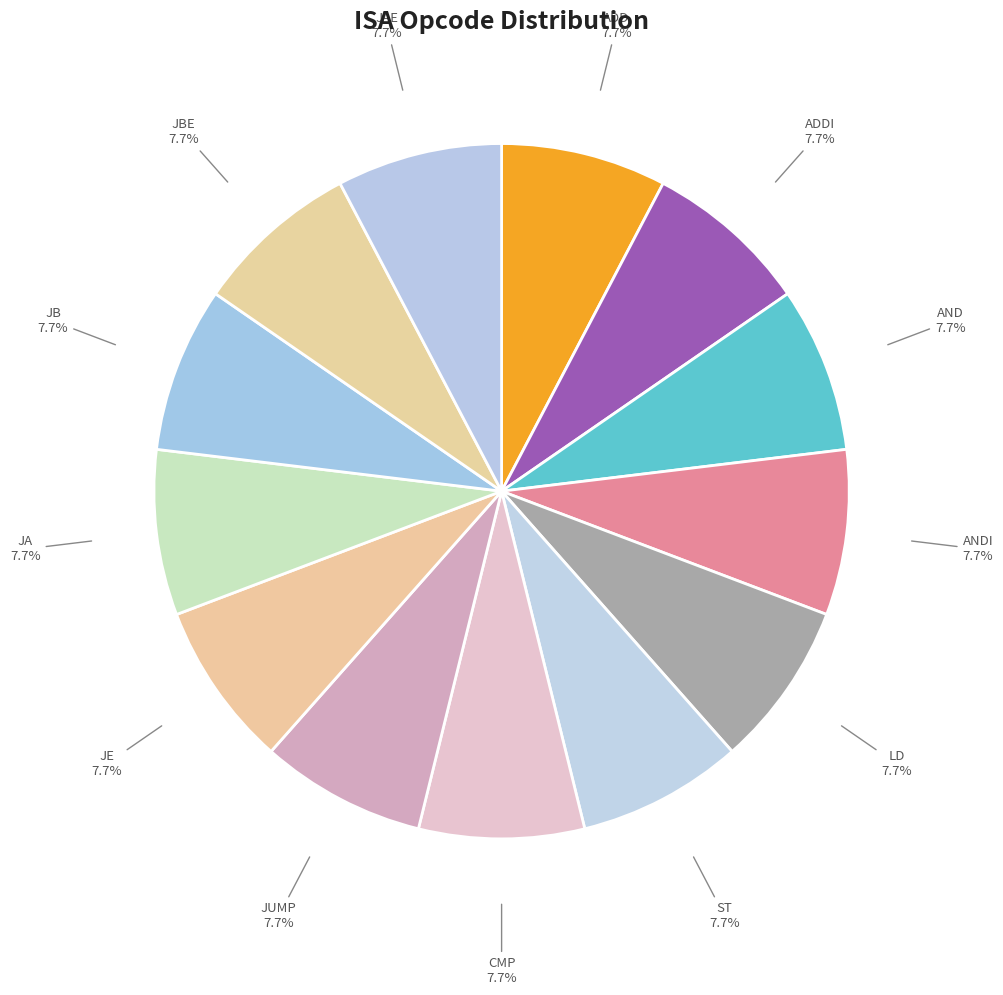

To the nearest percent, what percentage of the pie is JAE?

8%